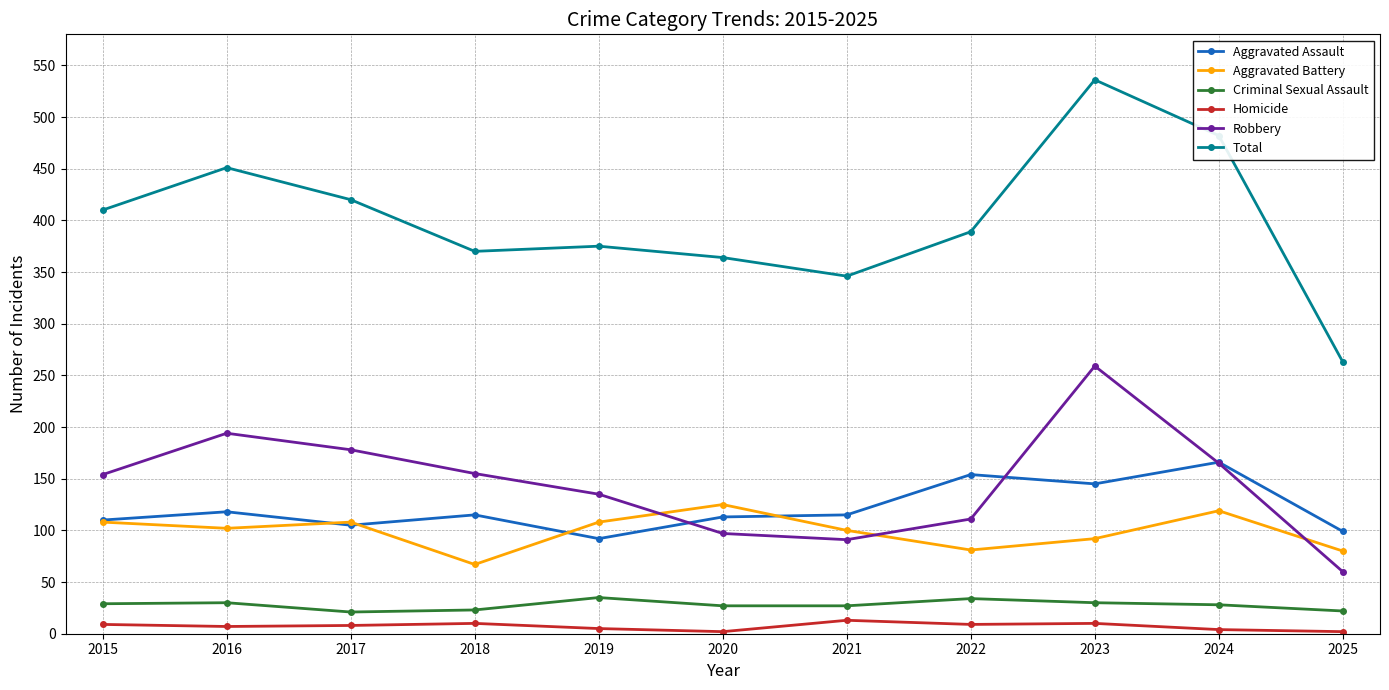

At which category is the sum across all series the highest?

2023